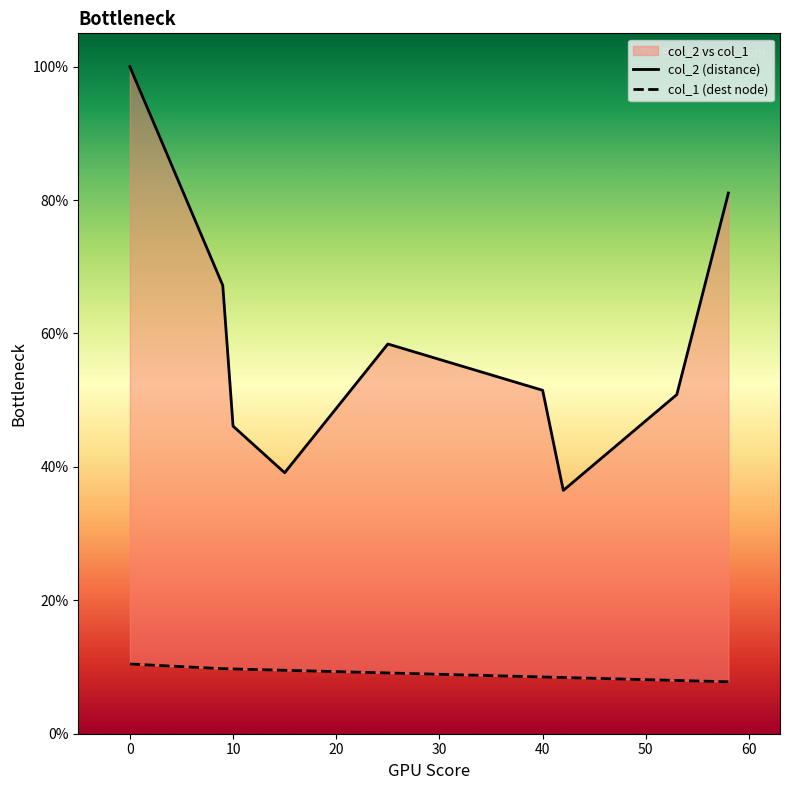

What is the difference between the highest and lowest values at 50?

0.3